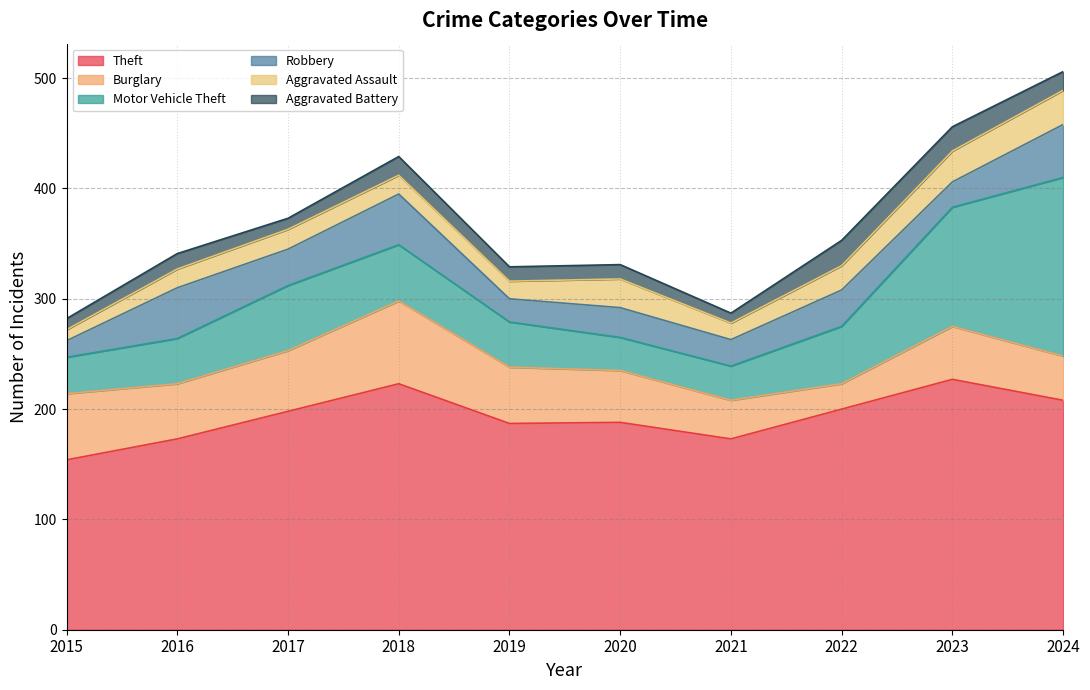

Which series has the largest total across all categories?

Theft